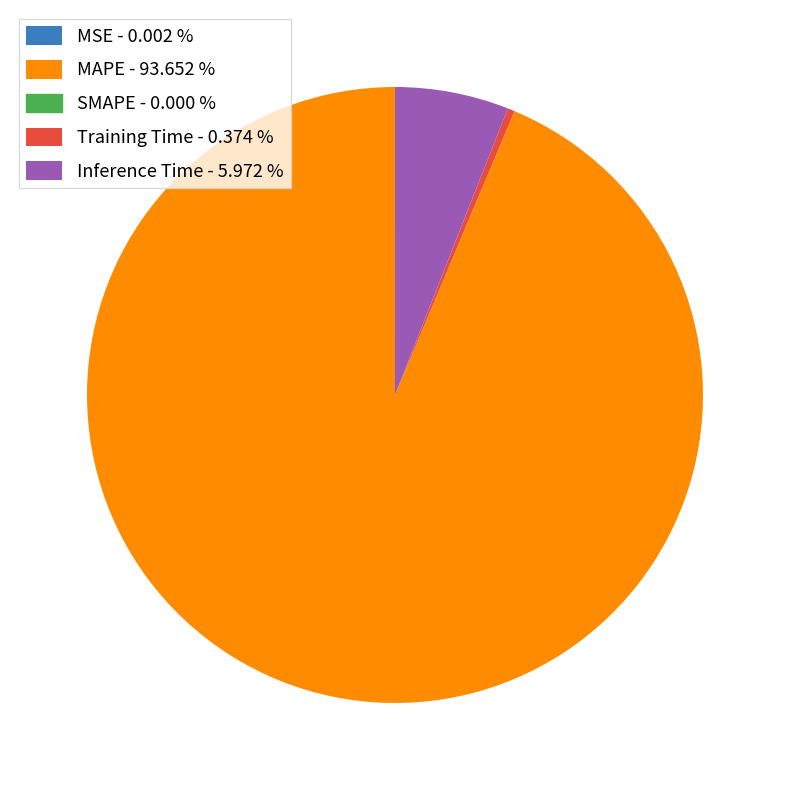

Does any single category account for the majority?

Yes